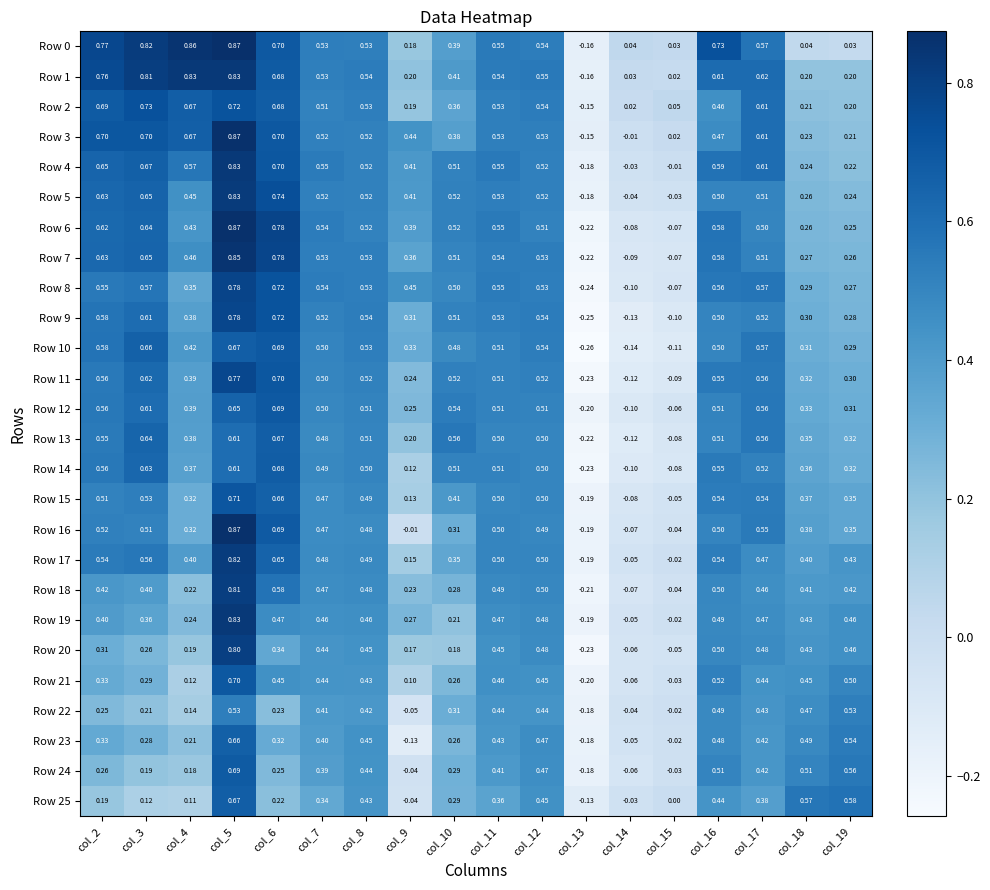

Which series has the largest total across all categories?

Row 1